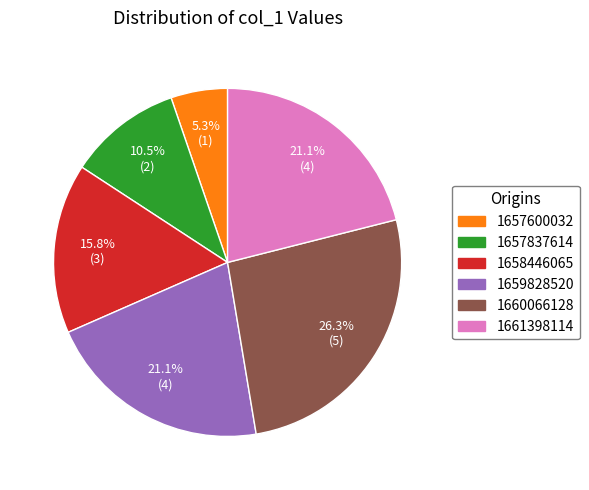

Is there a majority slice in this chart?

No